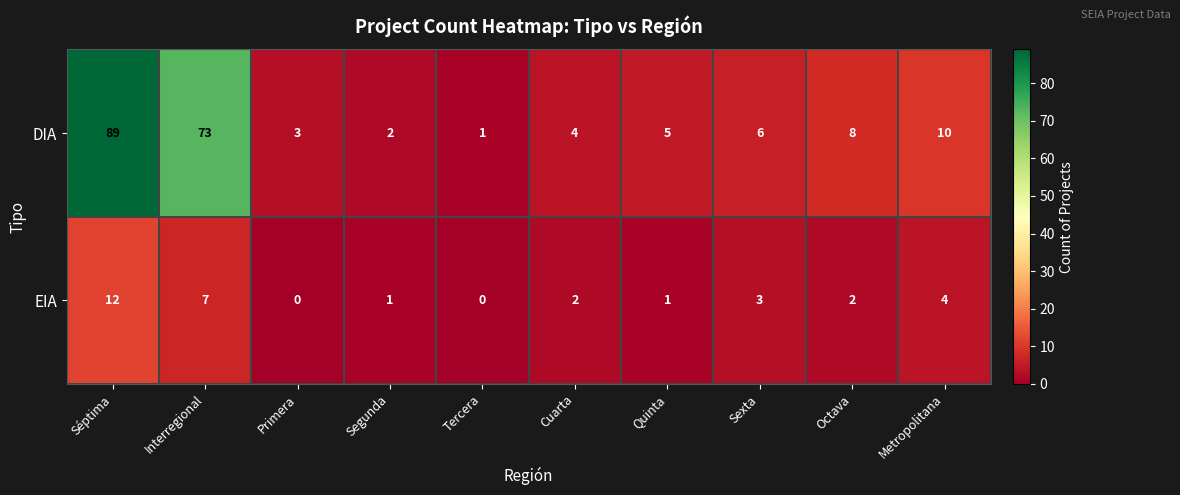

At which category is the sum across all series the highest?

Séptima